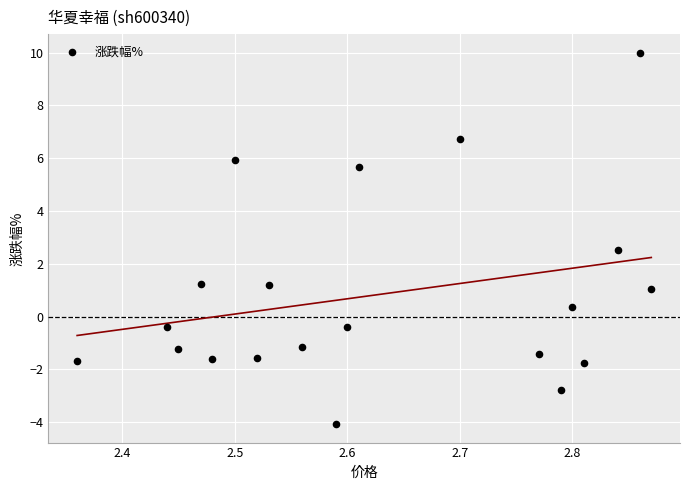

What Y value in the scatter plot is closest to 2?

2.5